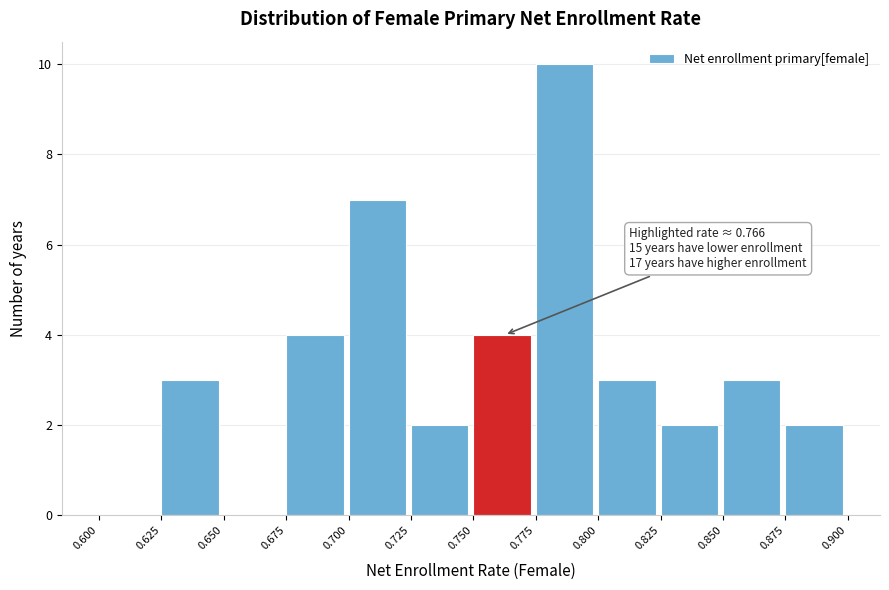

Which range on the x-axis has the tallest bar?

0.775 to 0.800